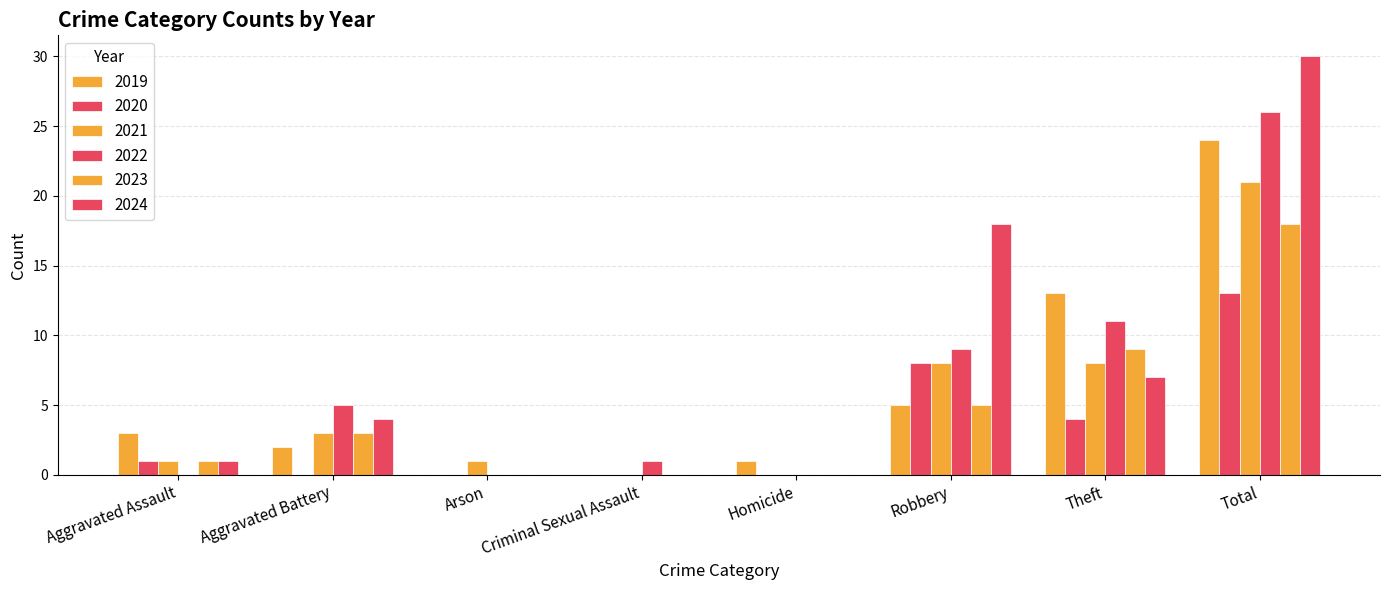

Is it true that 2023 equals 0 at Arson?

True